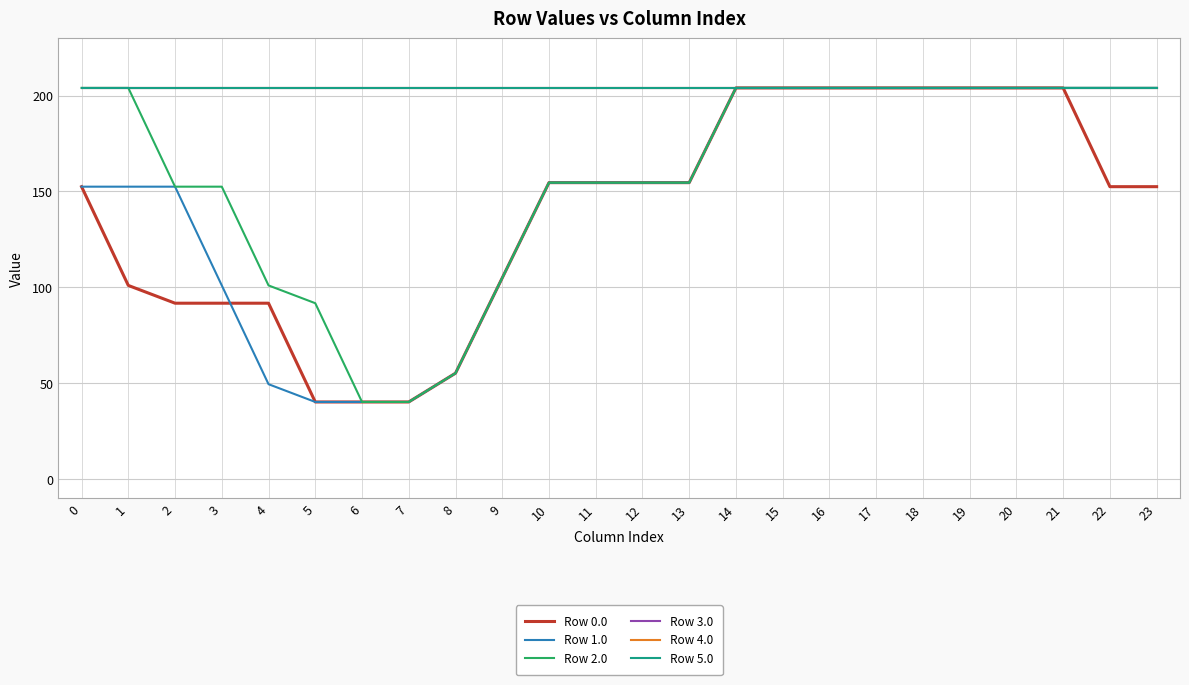

What is the difference between the Row 1.0 values at 18 and 4?

154.5